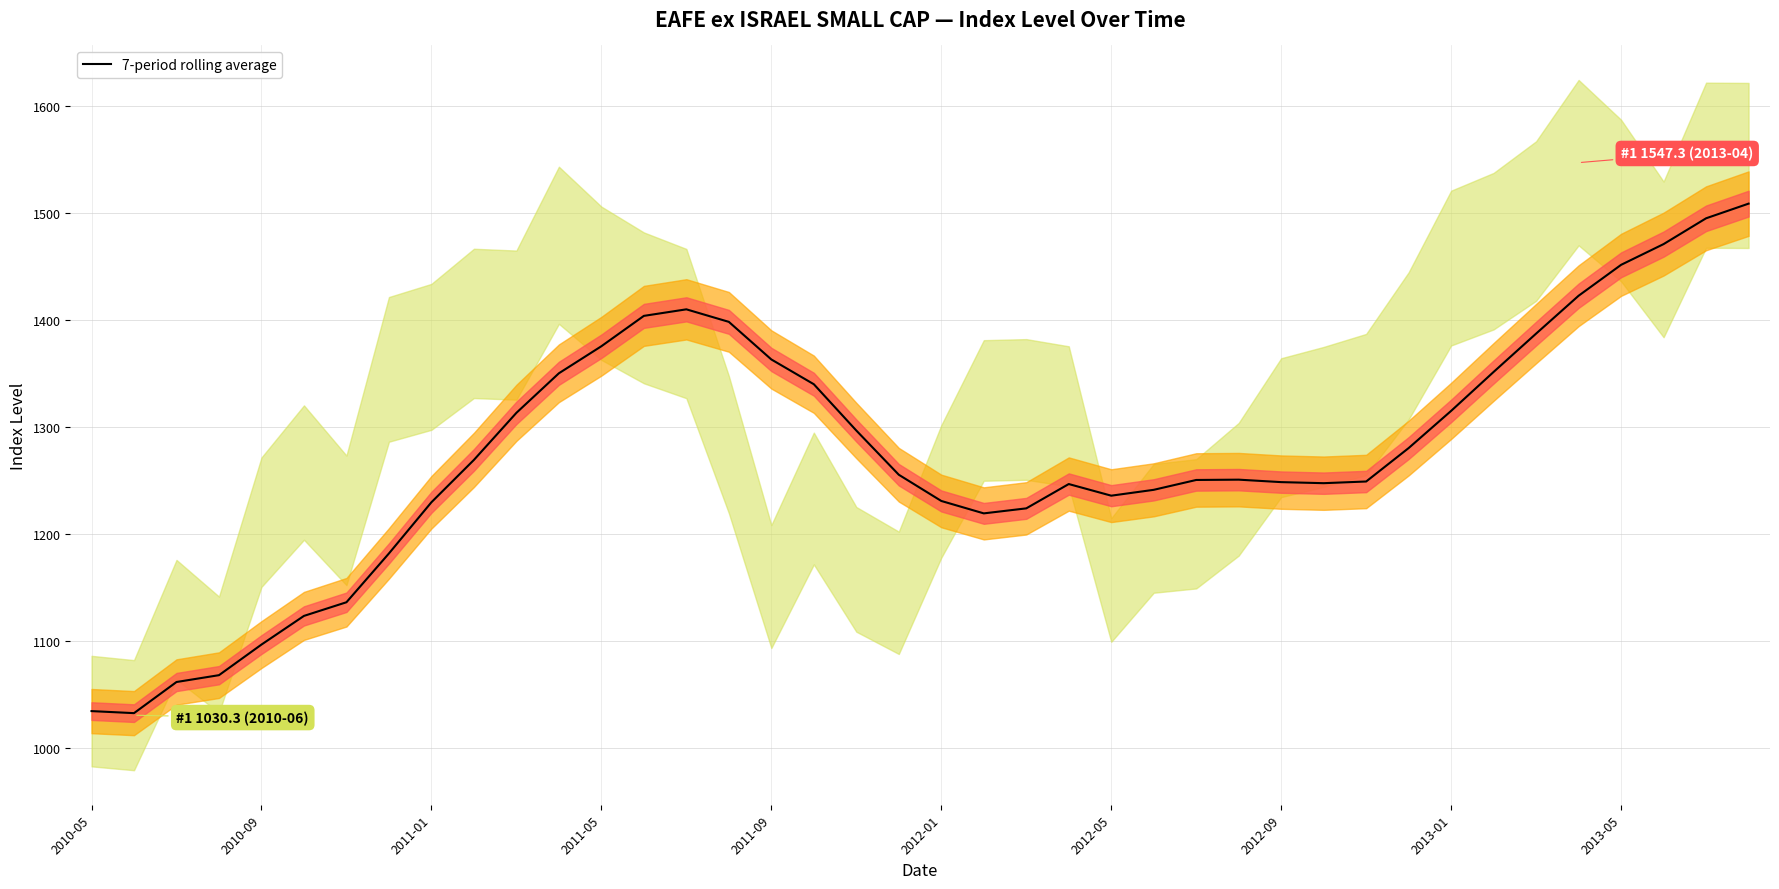

Read the value at 14.

1410.1